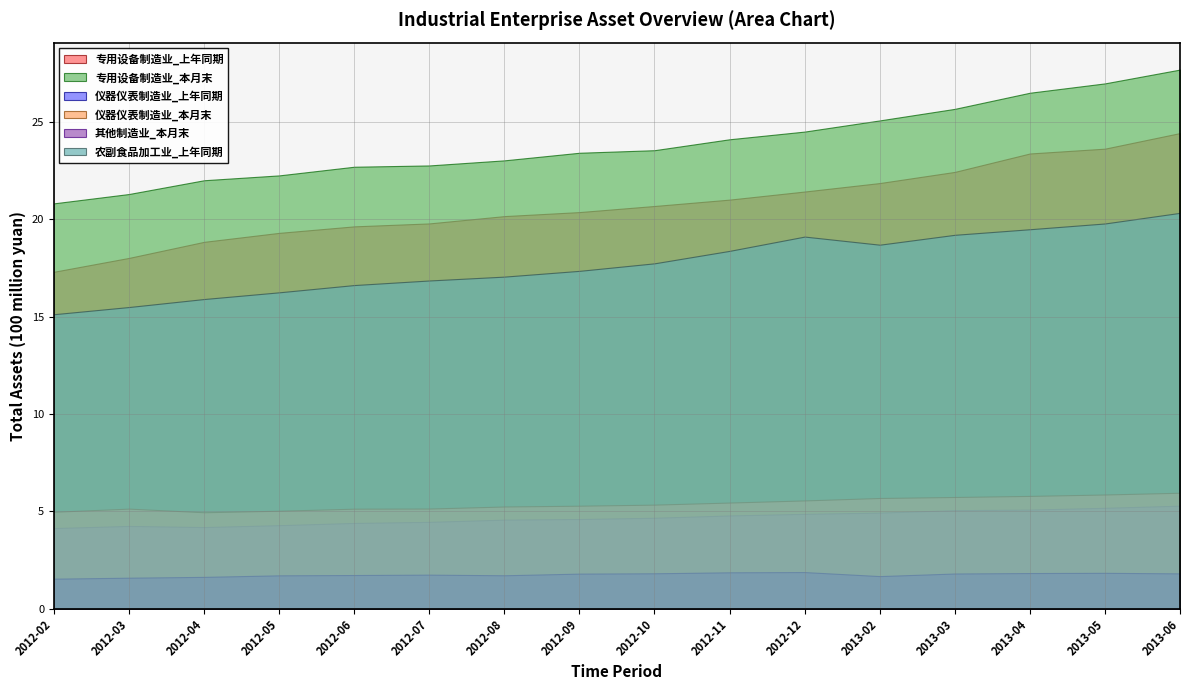

Which series has the largest total across all categories?

专用设备制造业_本月末